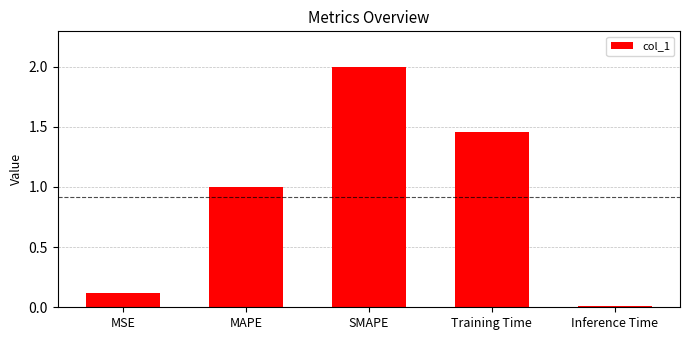

What is the difference between the second highest and second lowest values?

1.3